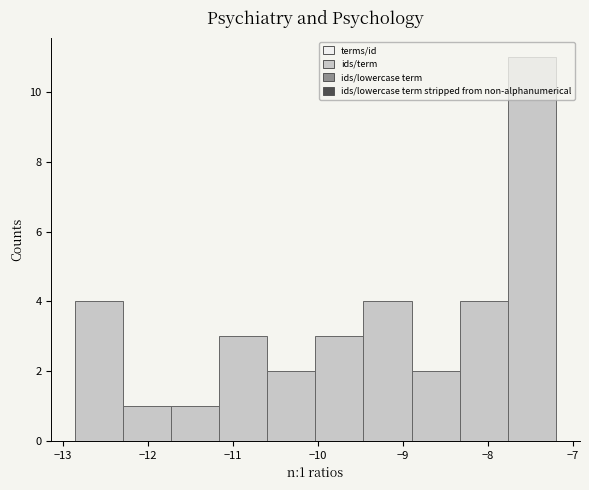

Which range on the x-axis has the tallest bar?

-7.8 to -7.2